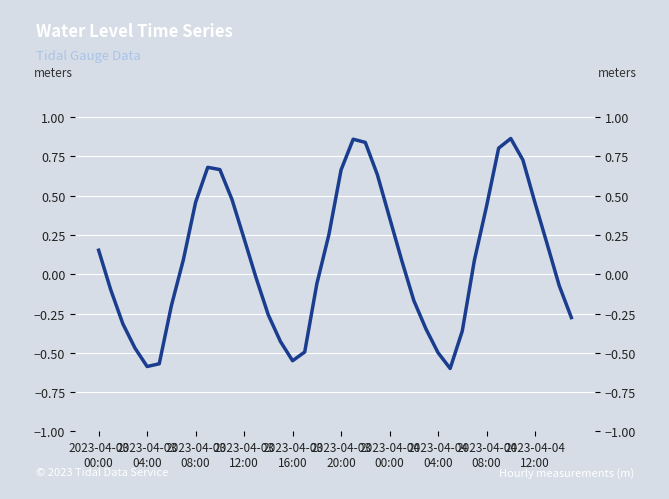

At which label does the data first exceed 0?

2023-04-03
00:00